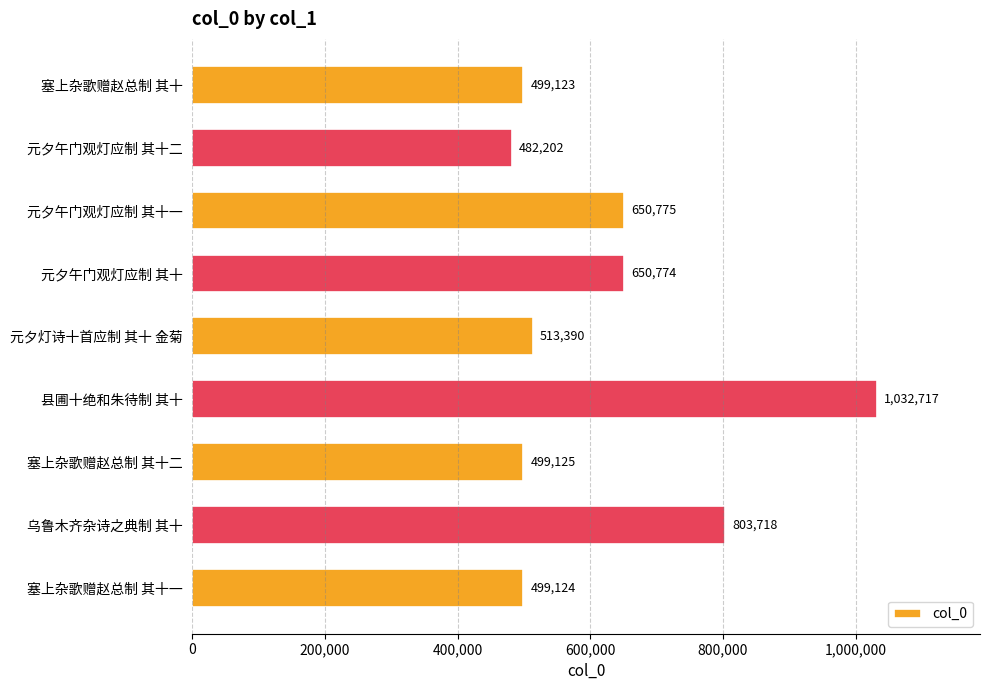

What is the difference between the second highest and minimum values?

321516